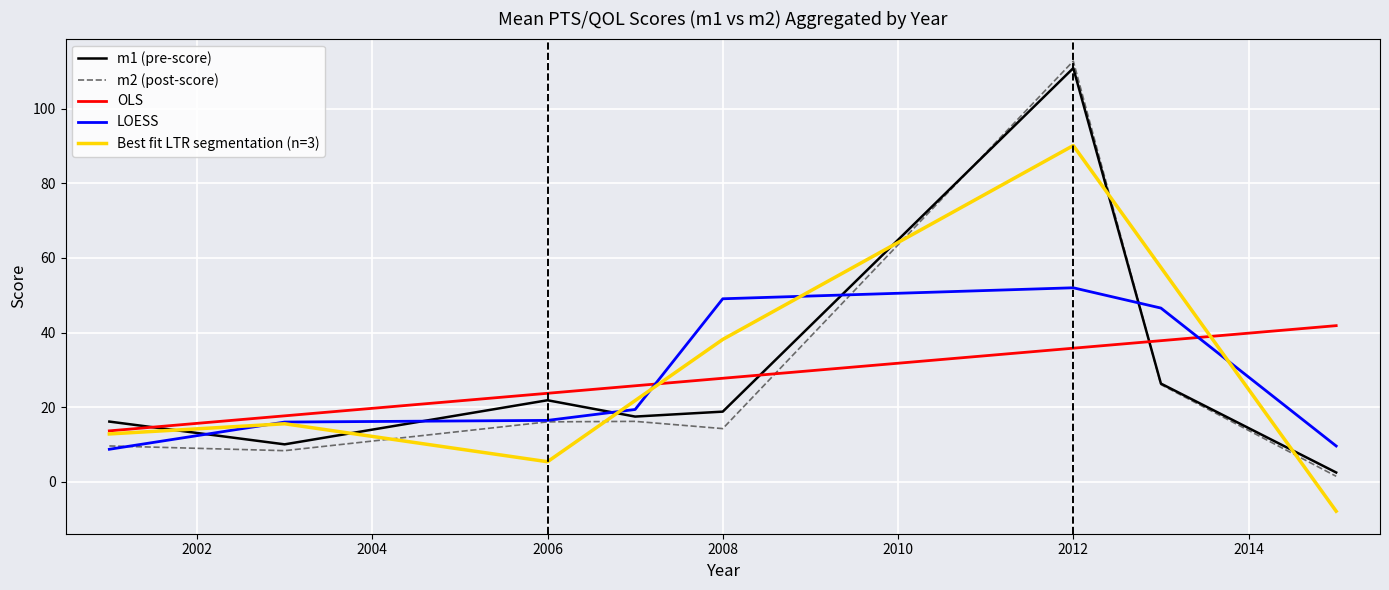

What is the maximum value shown in the chart?

112.7